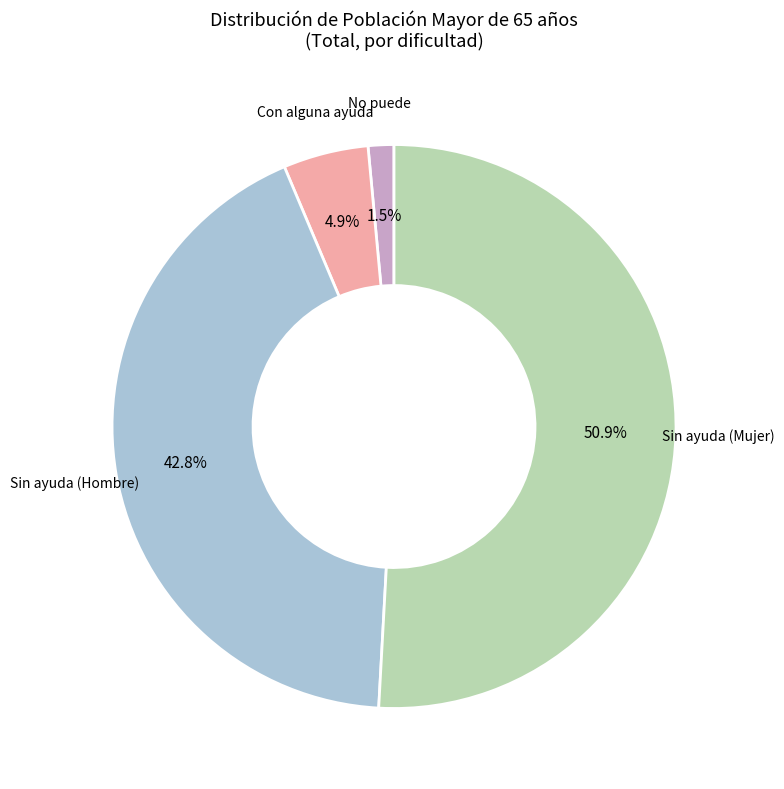

Does any single category account for the majority?

Yes